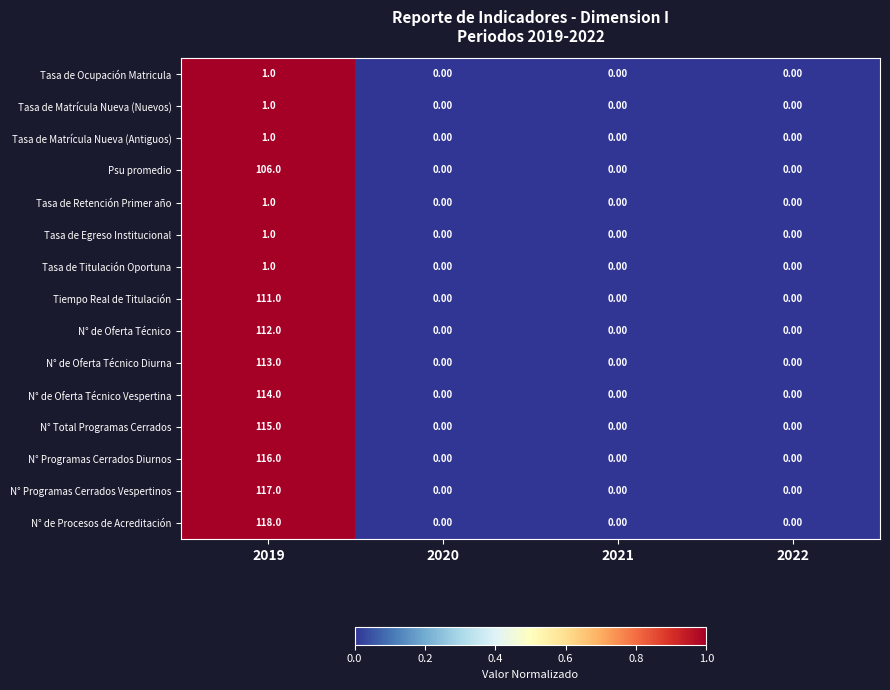

Count the number of categories in the chart.

4